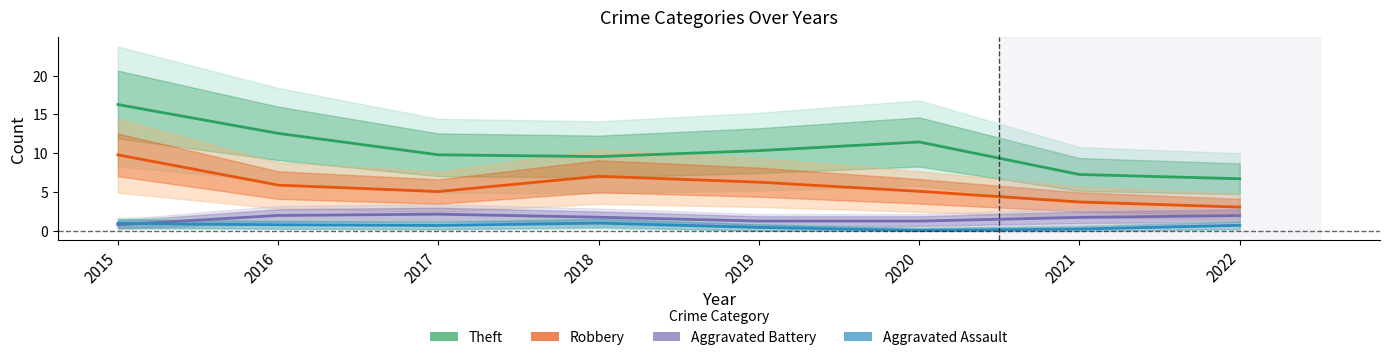

What is the sum of the Aggravated Assault values at 2016 and 2017?

1.5